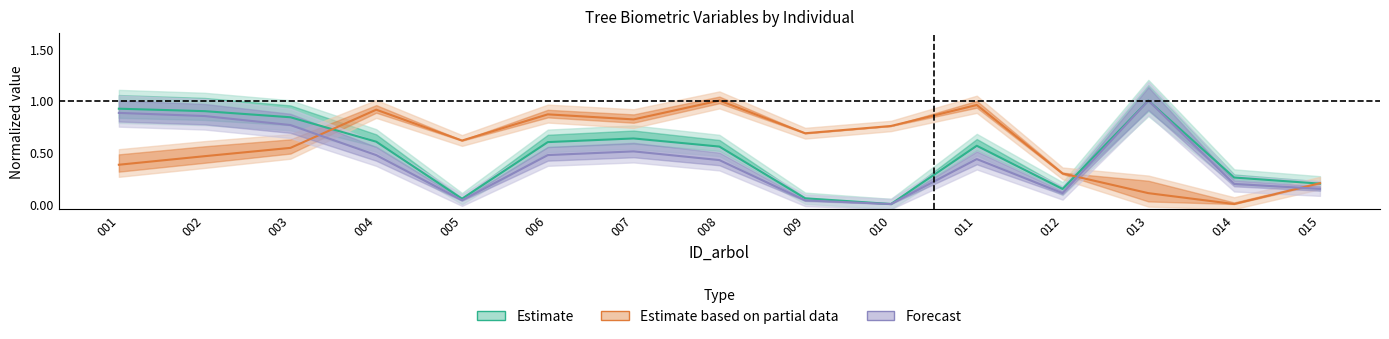

How many interior local valleys does the Estimate based on partial data series have?

4